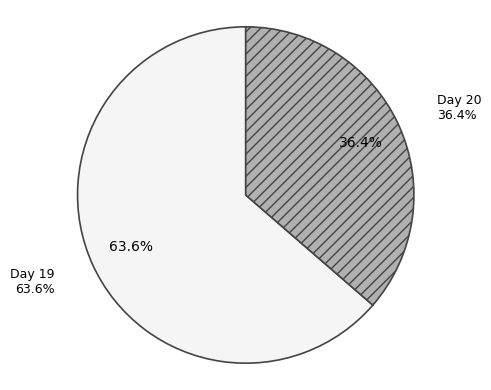

The 20 slice represents 36% of the pie. True or false?

True